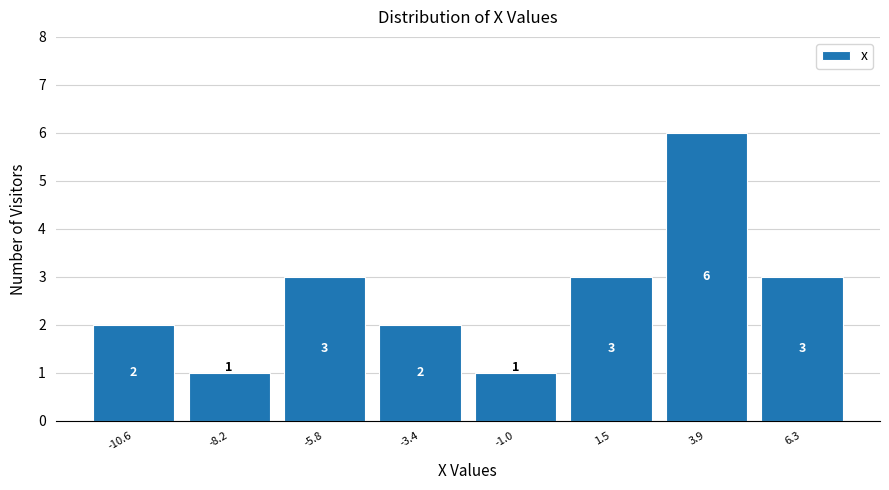

Over which range of the x-axis is the bar tallest?

2.5 to 5.0